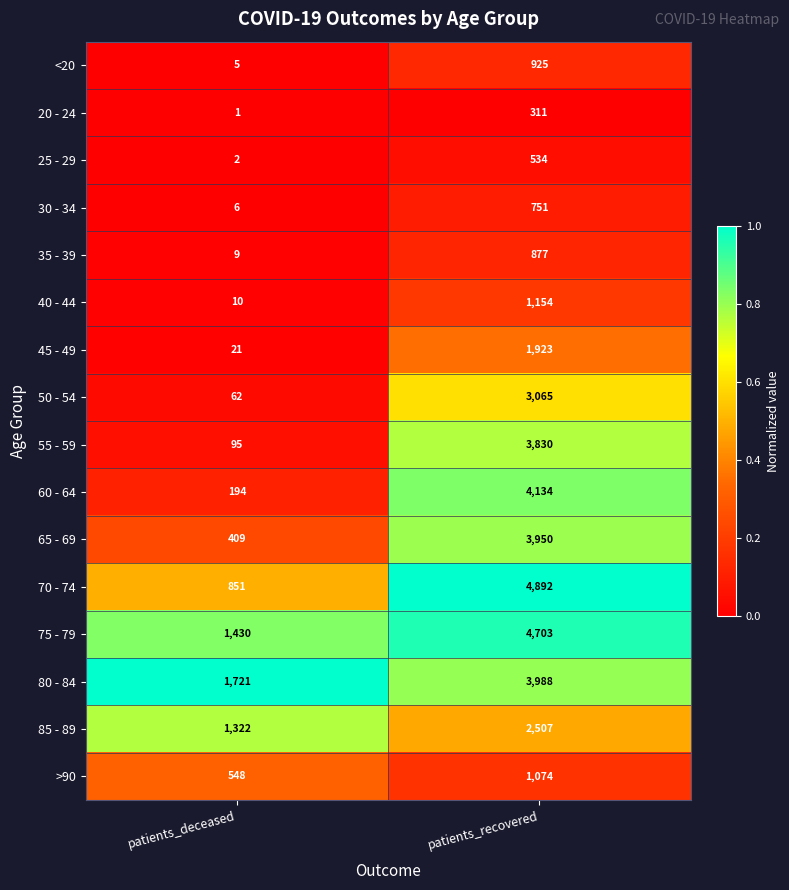

What is the sum of the 75 - 79 values at patients_recovered and patients_deceased?

6133